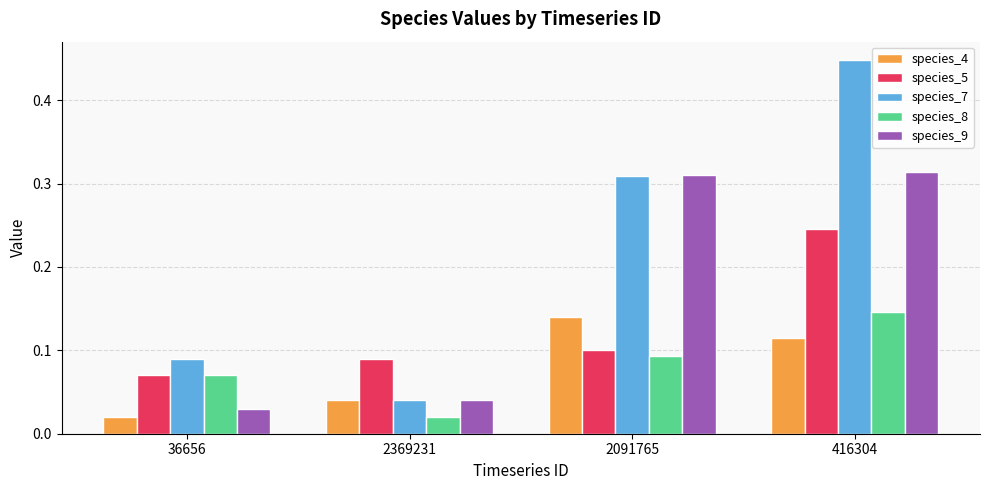

At which category is the sum across all series the highest?

416304